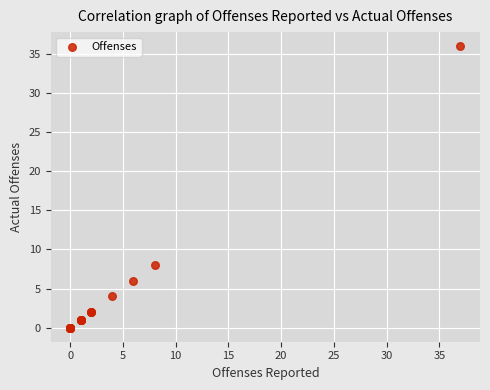

What Y value in the scatter plot is closest to 18?

8